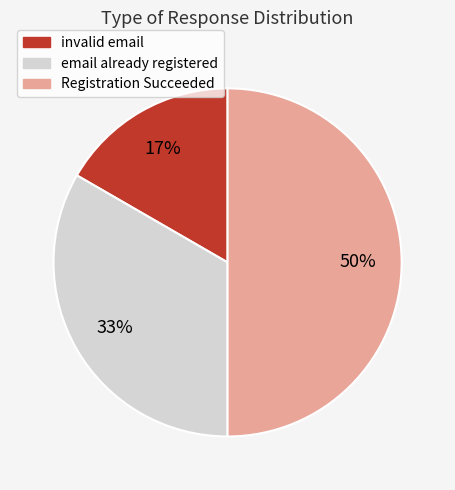

To the nearest percent, what portion does invalid email represent?

17%